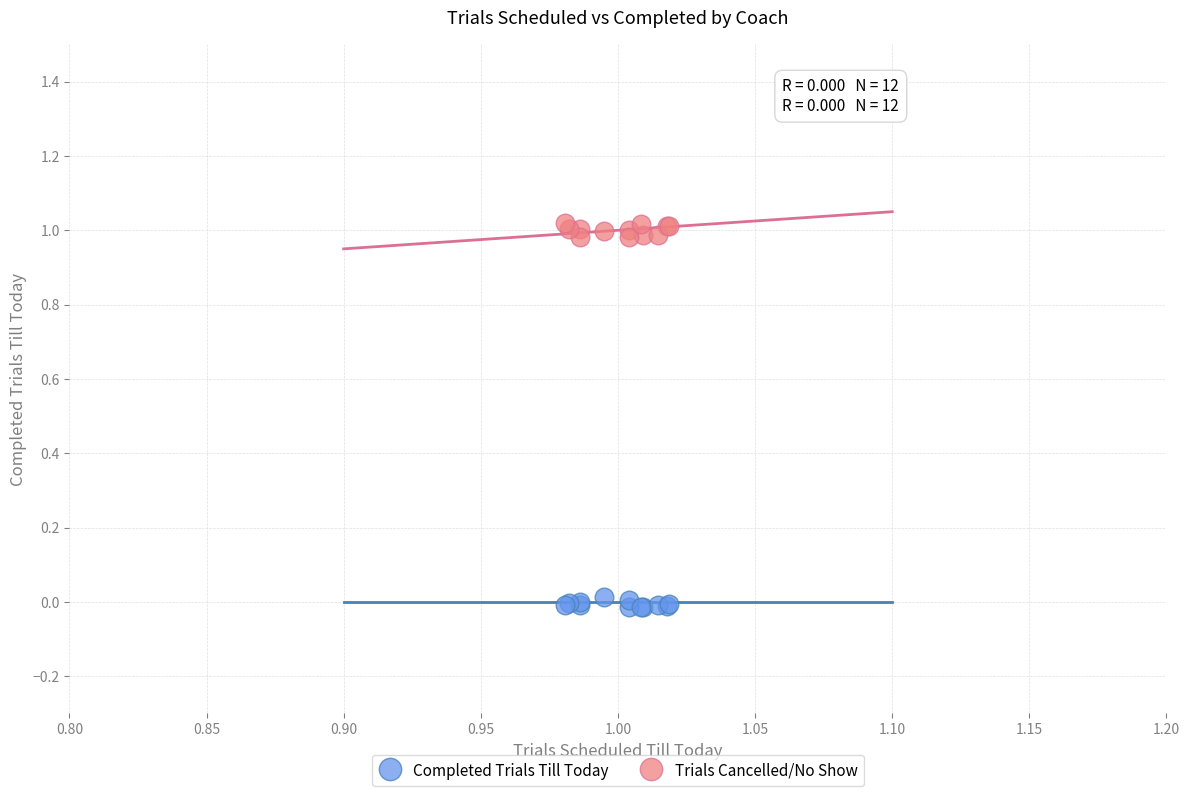

Which series reaches the minimum Y coordinate?

Completed Trials Till Today